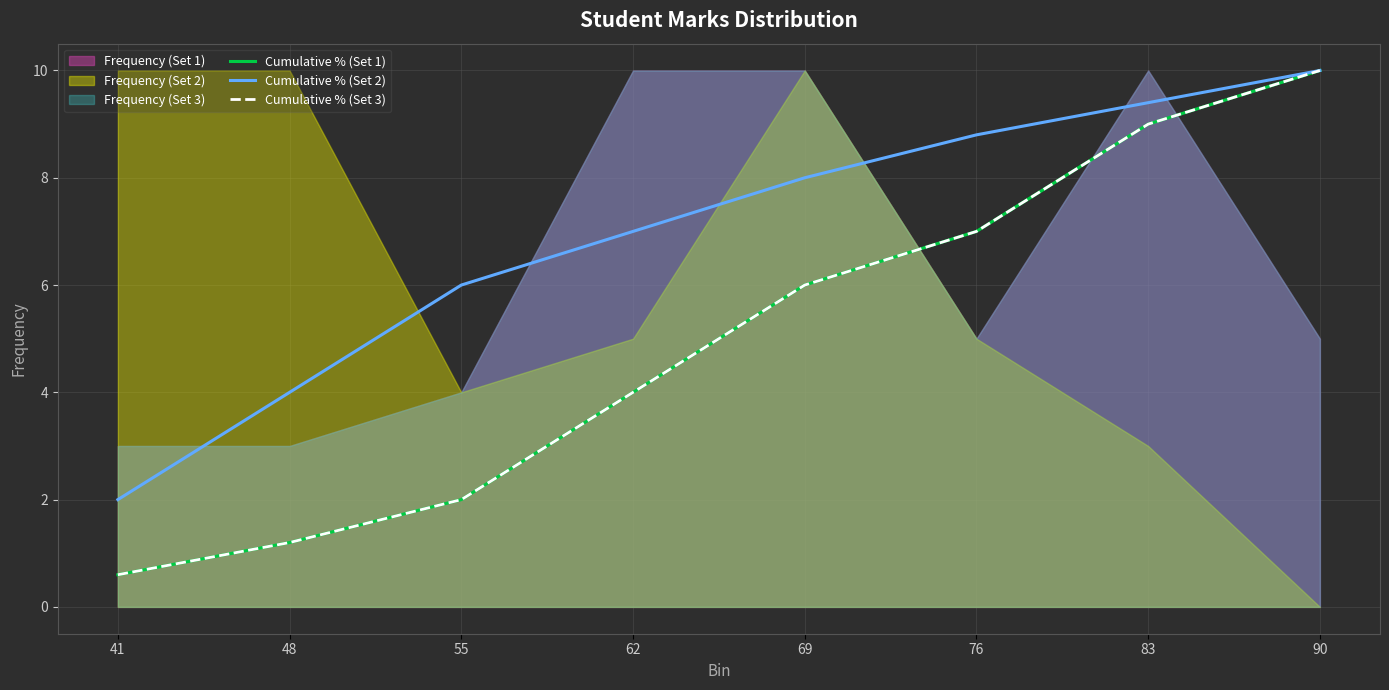

True or false: Cumulative % (Set 1) and Cumulative % (Set 2) intersect in this chart.

False